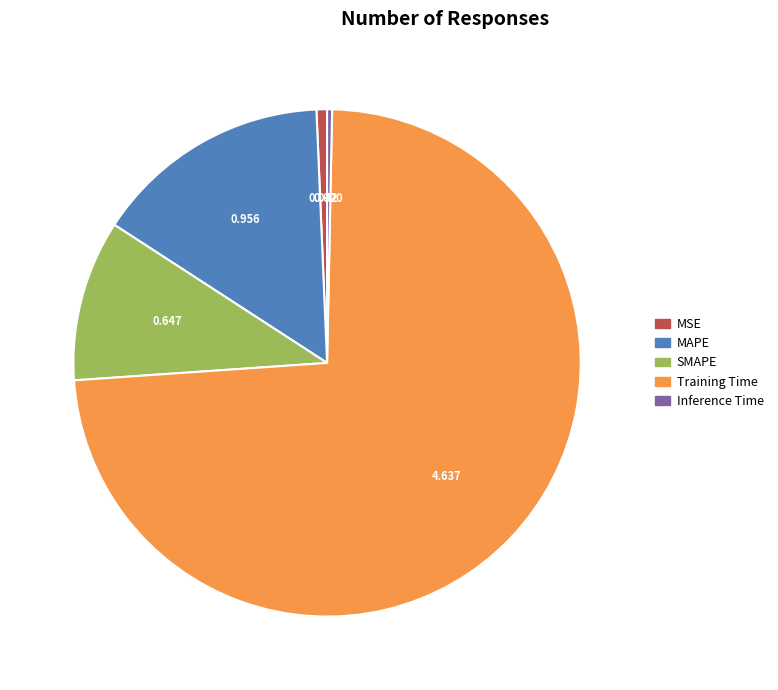

Between Inference Time and MAPE, which is larger?

MAPE